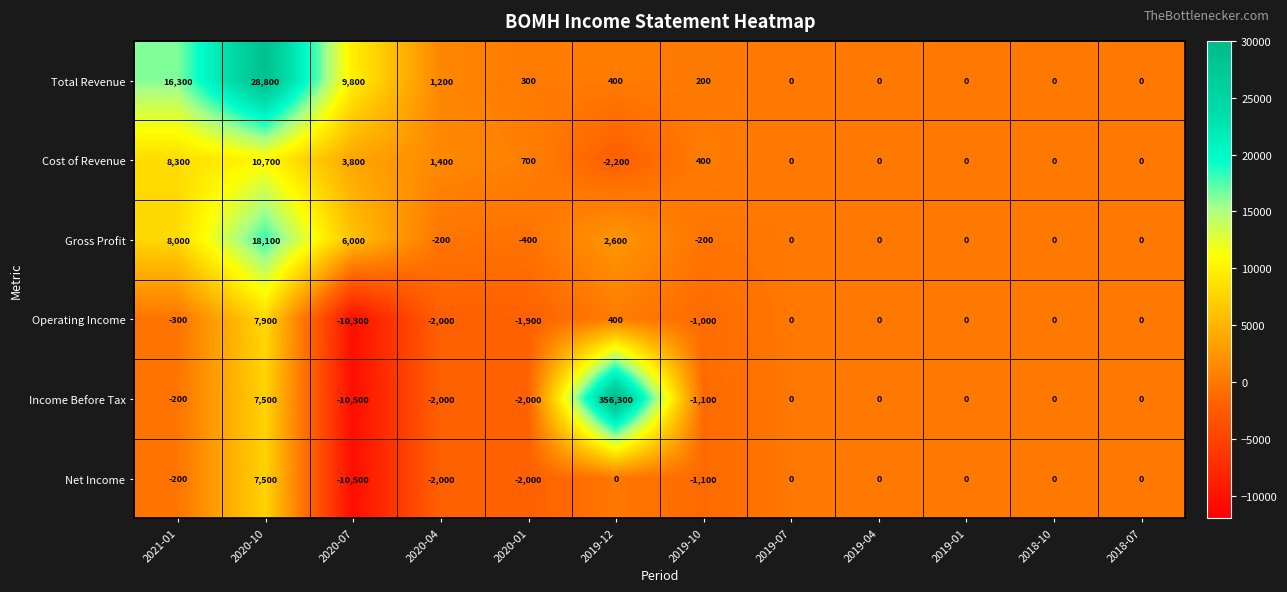

Count the number of categories in the chart.

12